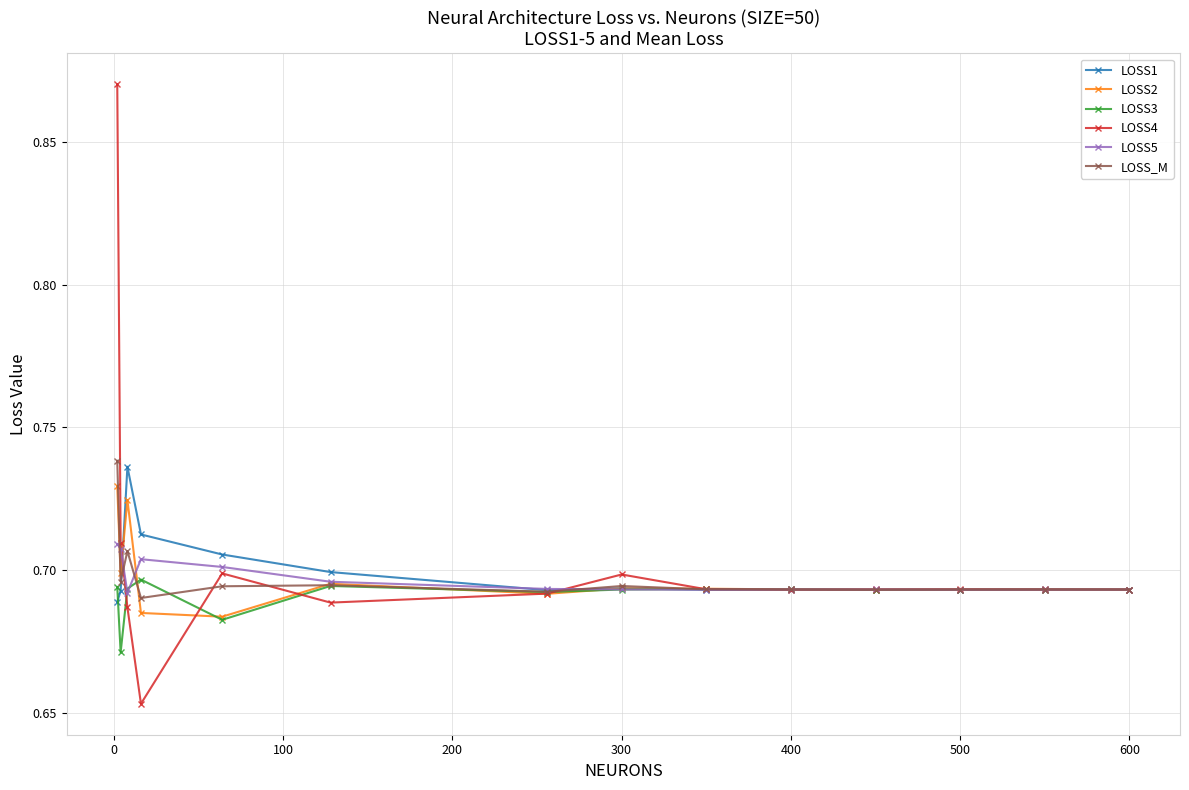

At how many categories does at least one series exceed 0?

14